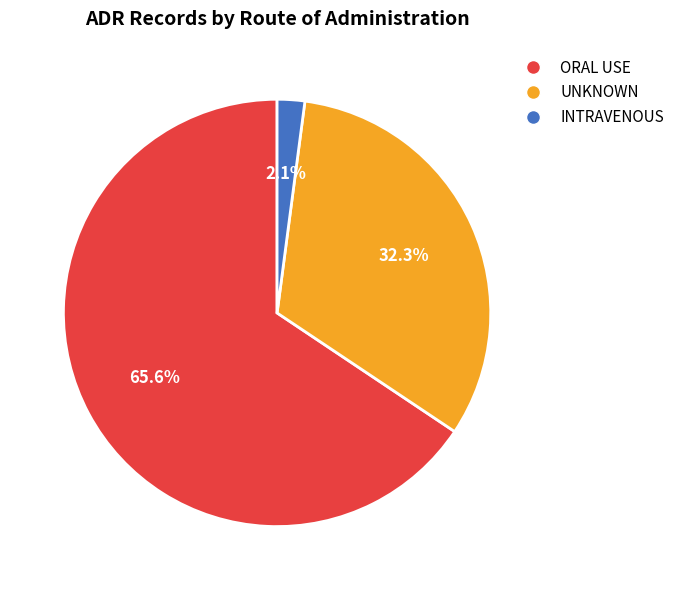

Does ORAL USE represent more than half of the total?

Yes